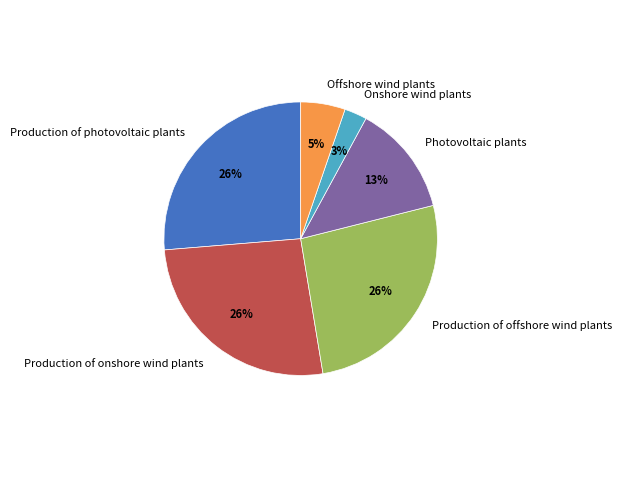

Count the number of slices in the pie.

6